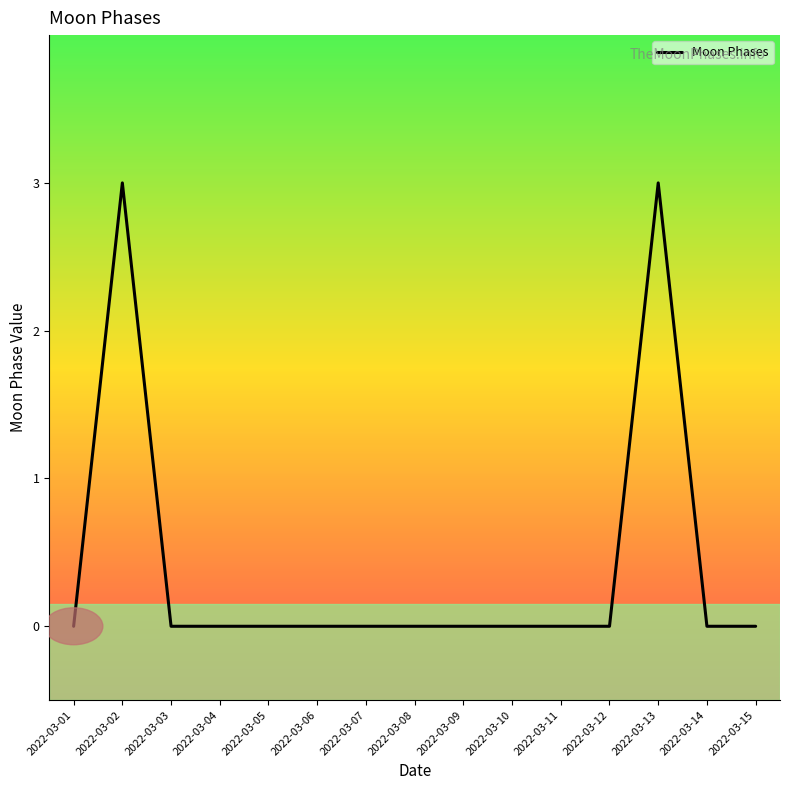

Where is the first local maximum?

2022-03-02